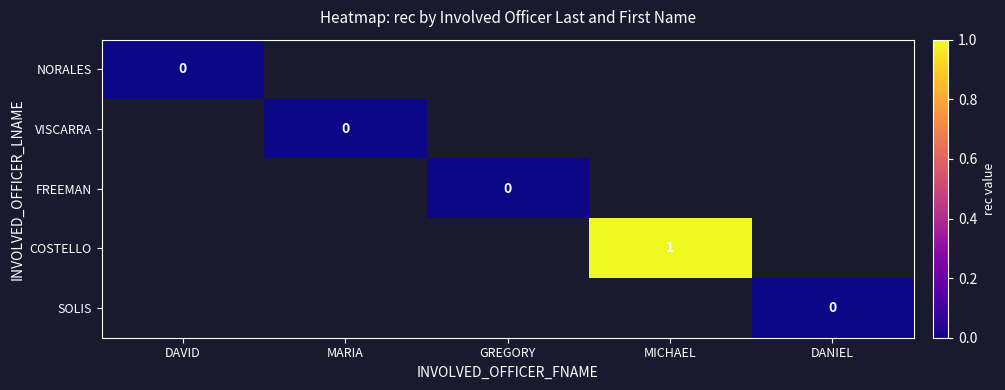

Which category has the highest value across all series?

MICHAEL